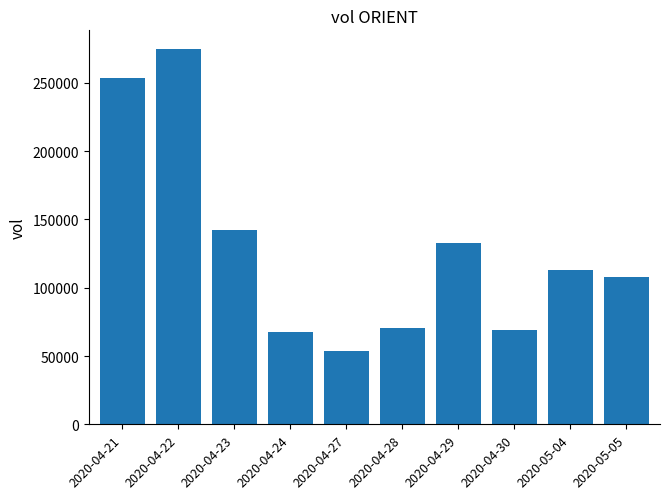

The chart shows a value of 34811 at 2020-04-28. True or false?

False